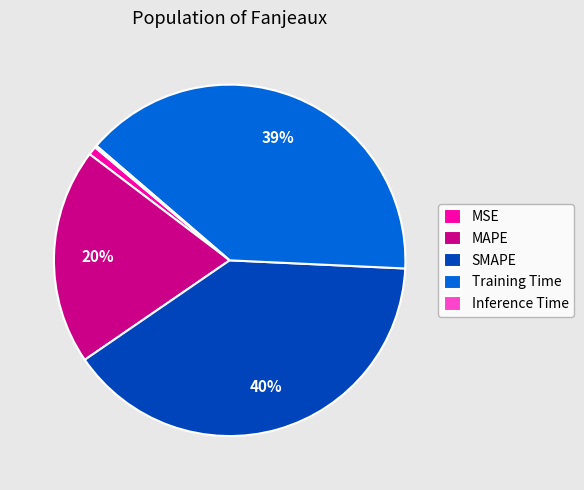

Do MAPE and Training Time together represent more than half of the pie?

Yes